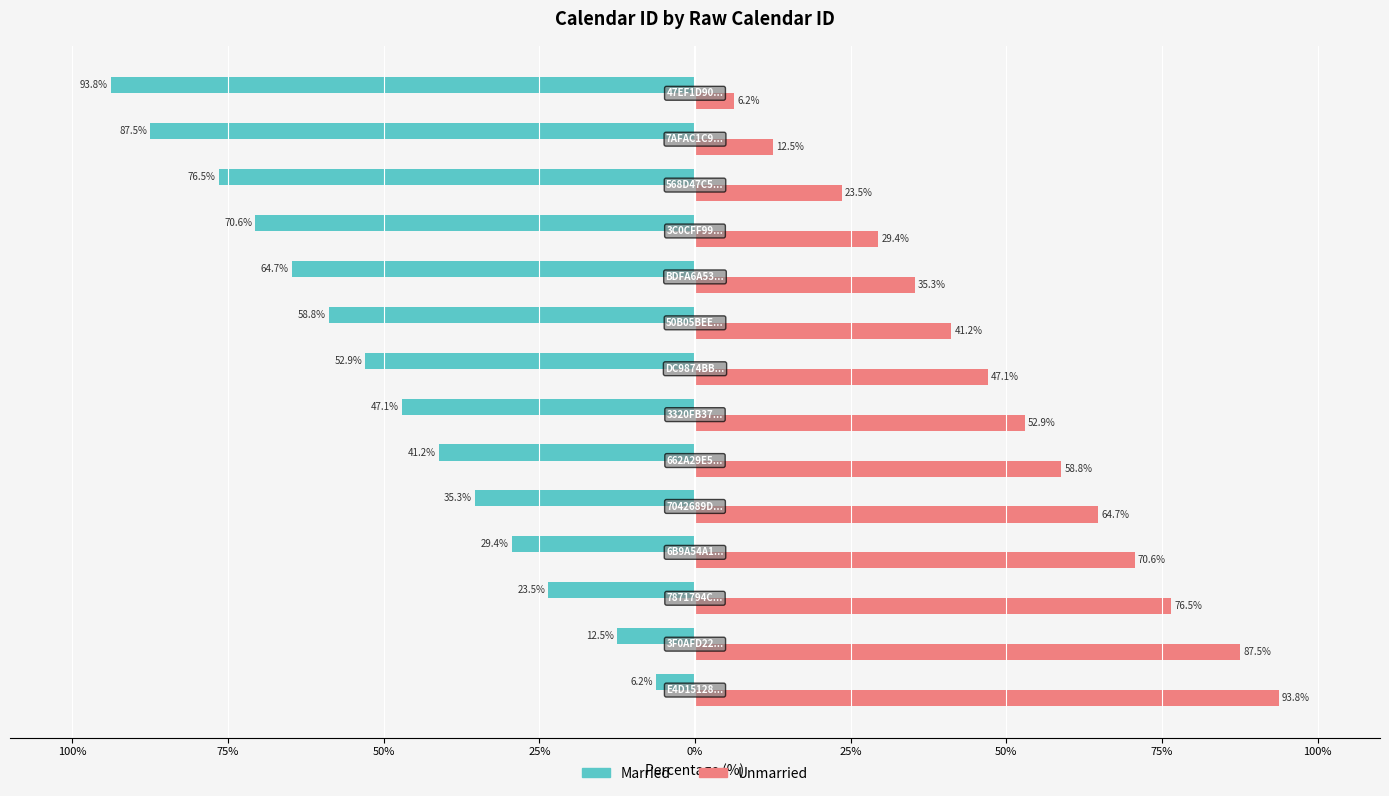

What are all the series names shown in the legend?

Married, Unmarried